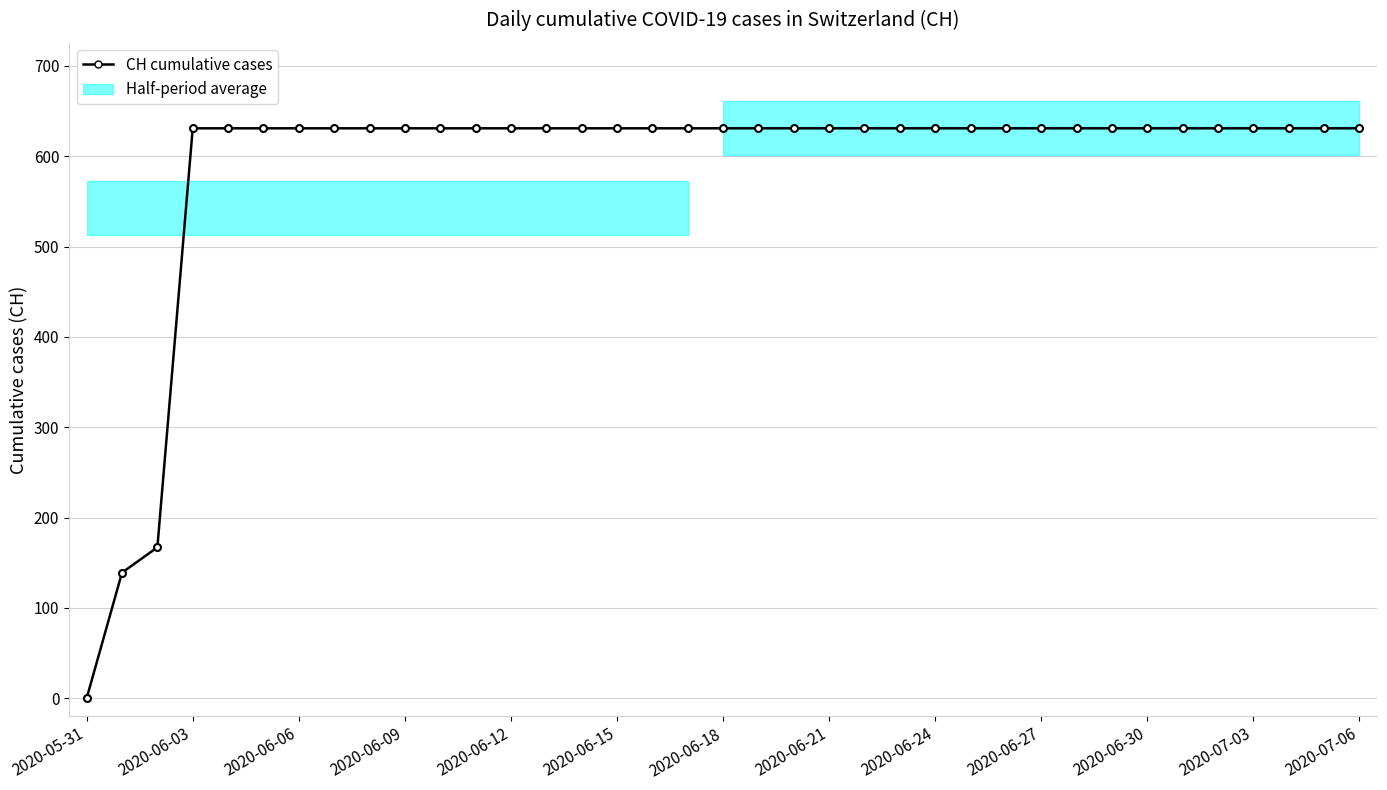

What is the value of the 21st point from the left?

631